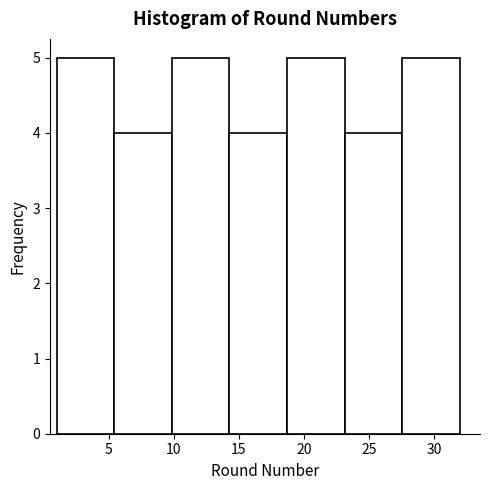

How tall is the bar that spans 27.5 to 32.0 on the x-axis? Neither the bar edges nor the heights are printed on the chart, so give them approximately, as read against the axes.

5